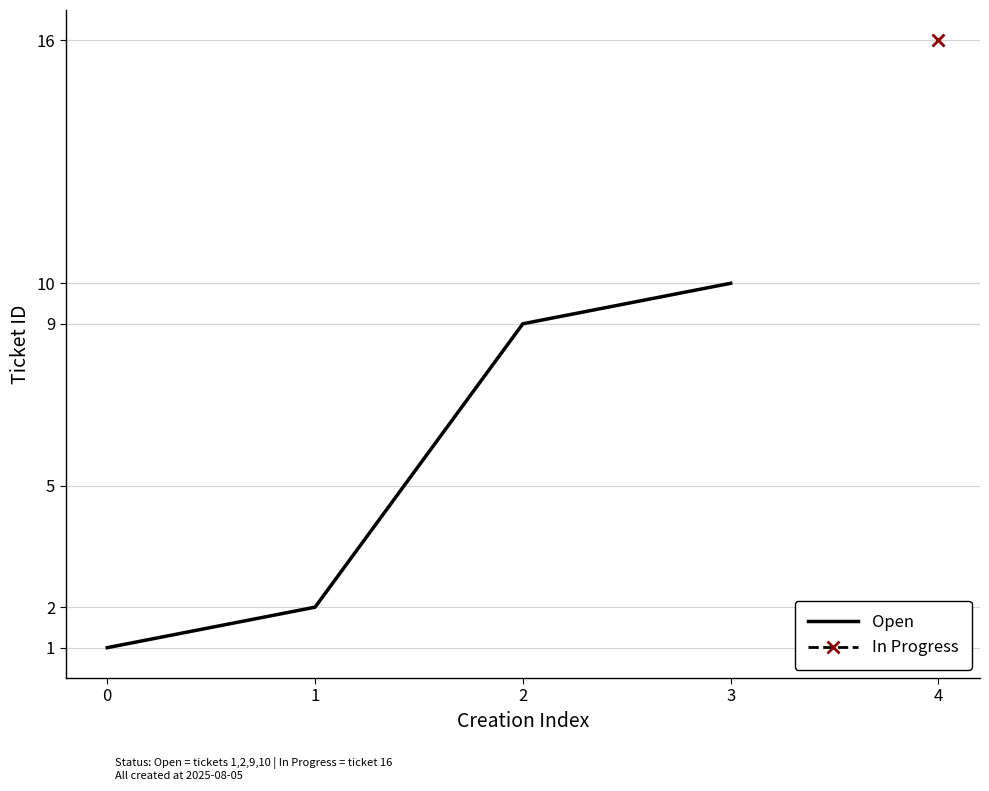

Rank the categories by value from lowest to highest.

0, 1, 2, 3